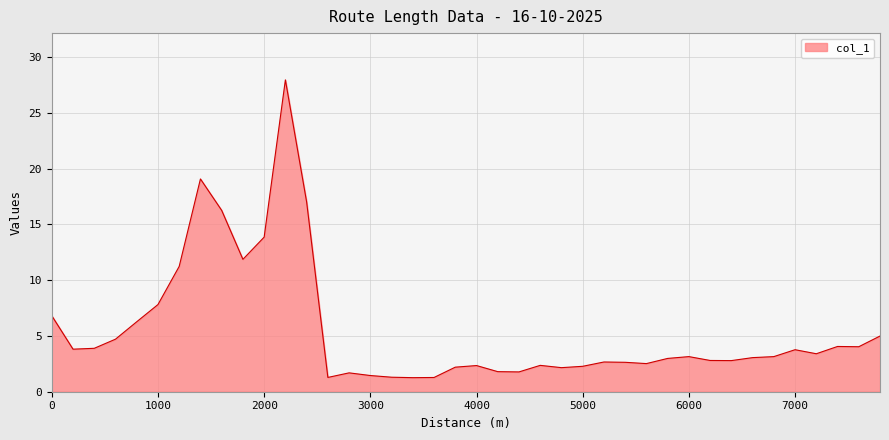

What is the difference between the maximum and minimum values?

26.7